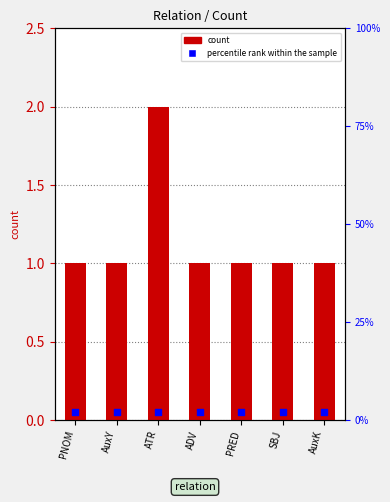

What is the total value across all series at AuxK?

1.1